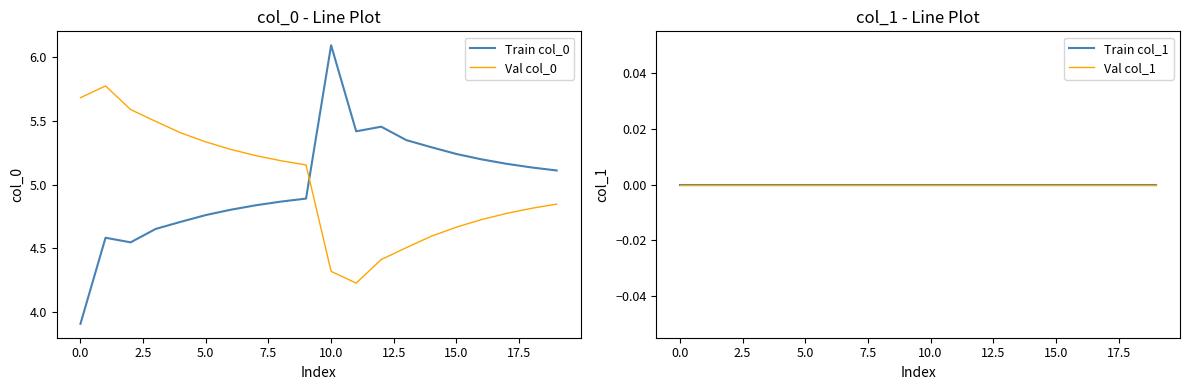

The value of Val col_0 at 10.0 is 4.3. True or false?

True